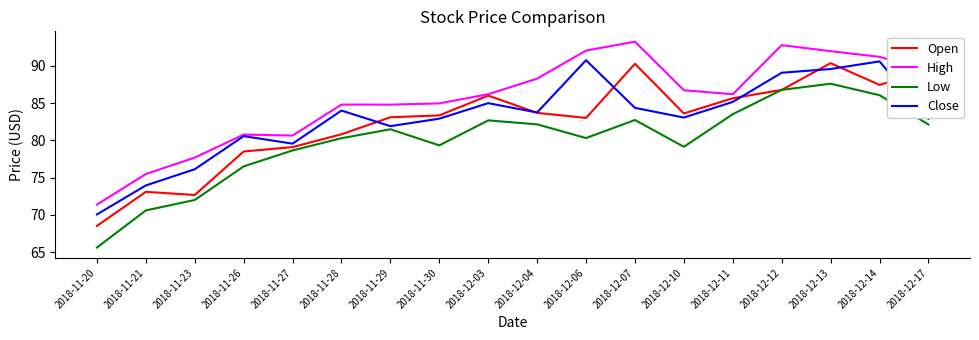

What is the spread (max minus min) of values at 2018-11-21?

4.9